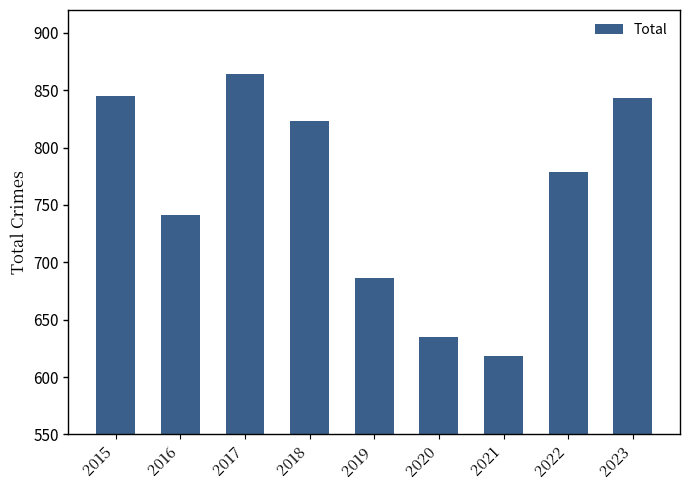

What is the minimum value shown in the chart?

618